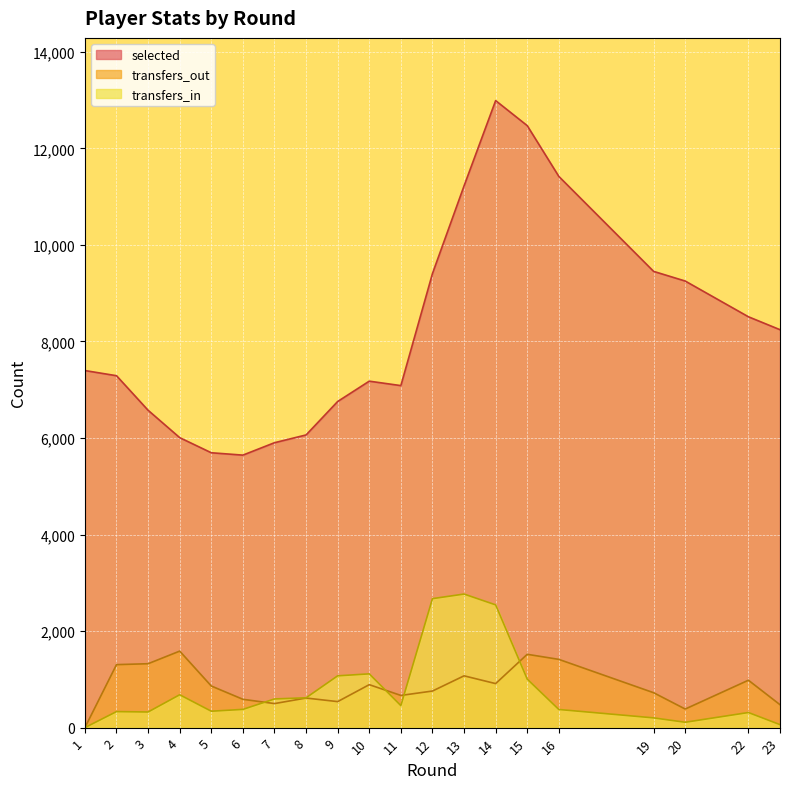

Does the chart display data point markers on the line(s)?

No